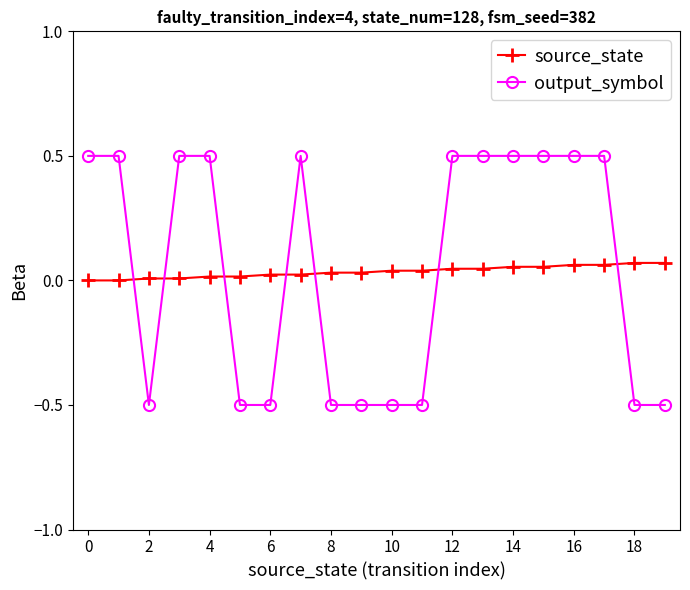

What is the value of the output_symbol point at the 16th from the left?

0.5